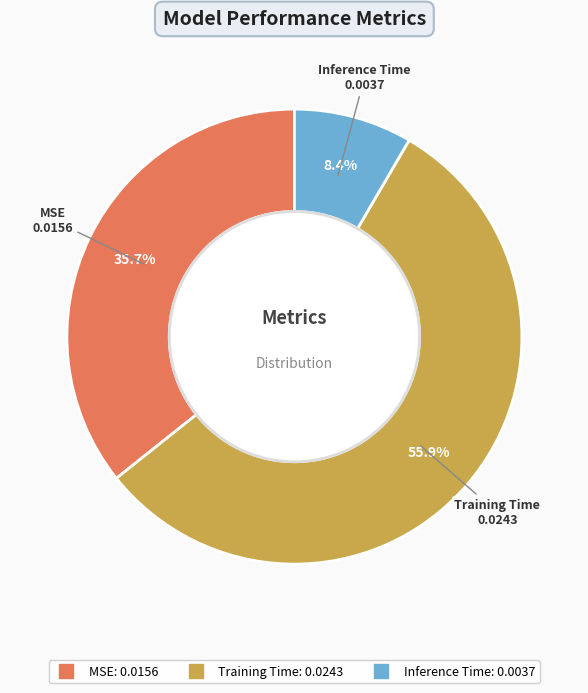

The MSE slice represents 46% of the pie. True or false?

False